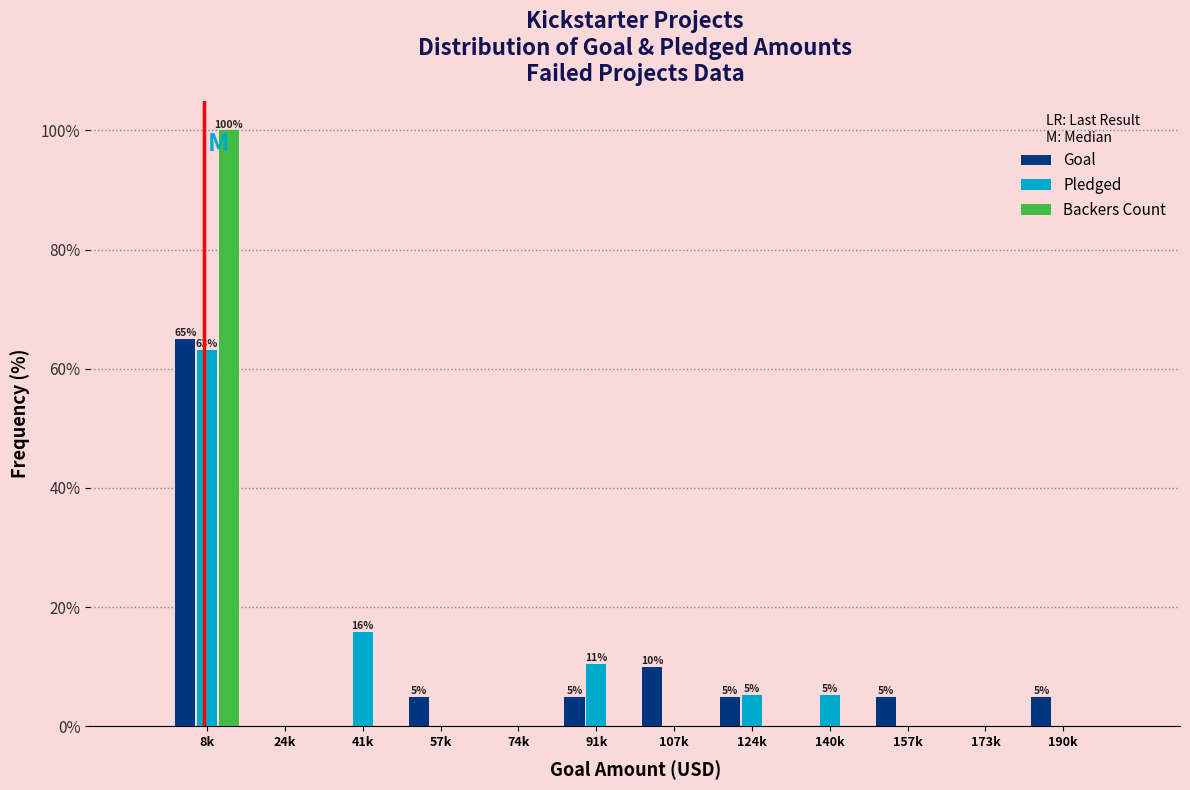

The value of Goal at 74k is 22.1. True or false?

False